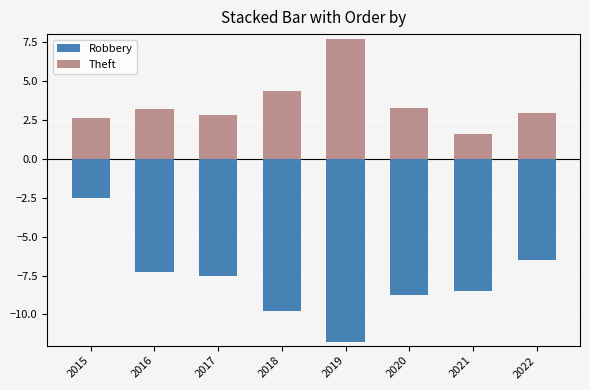

Which series has the largest range (max minus min)?

Robbery